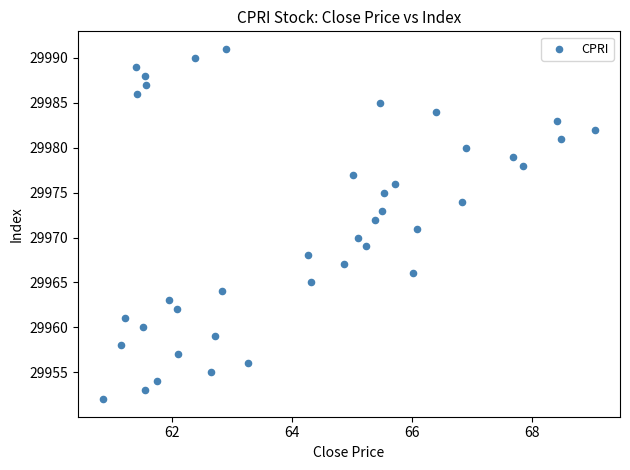

What is the range of Y values (max minus min)?

39